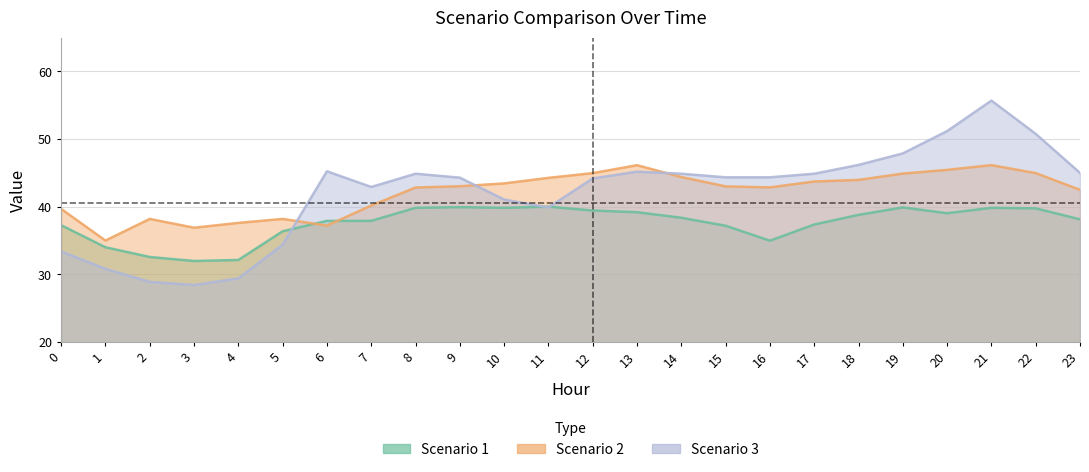

At which label does Scenario 2 reach its minimum?

1